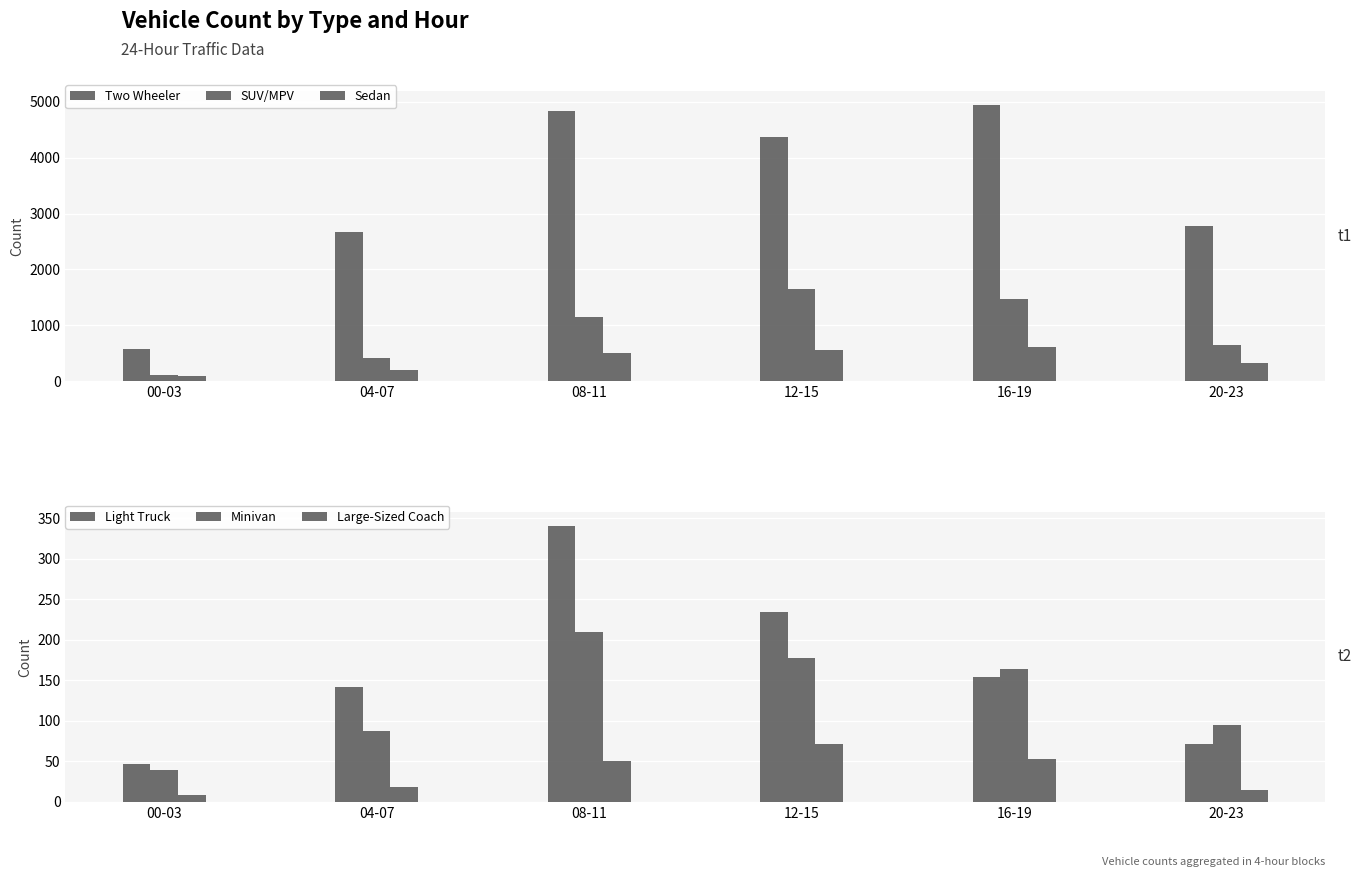

Which category has the lowest value across all series?

00-03